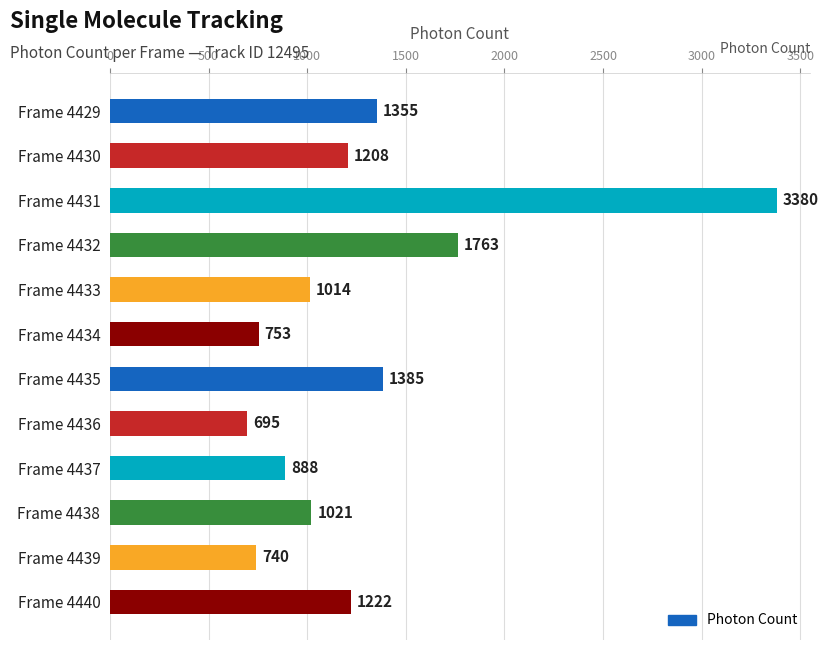

List the labels in order of value, smallest first.

Frame 4436, Frame 4439, Frame 4434, Frame 4437, Frame 4433, Frame 4438, Frame 4430, Frame 4440, Frame 4429, Frame 4435, Frame 4432, Frame 4431